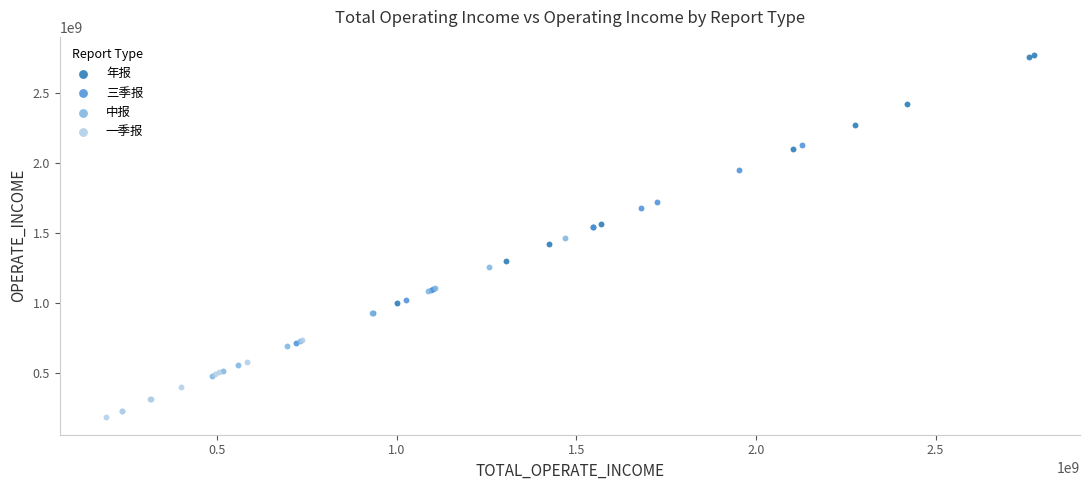

Which series reaches the maximum Y coordinate?

年报